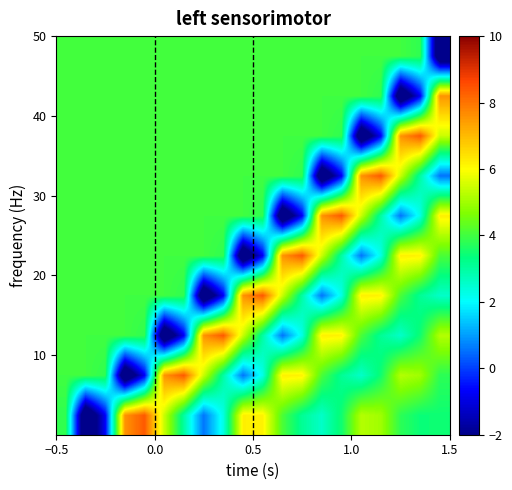

What is the greatest value displayed?

8.4